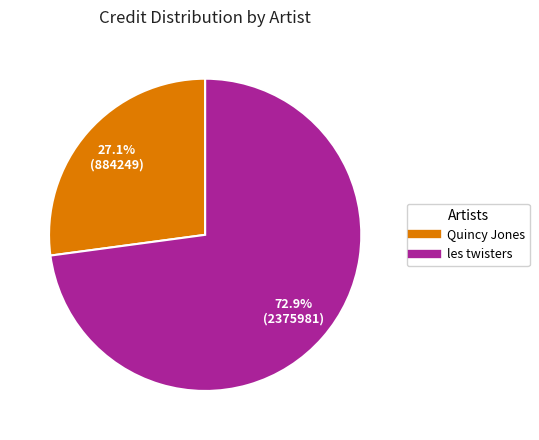

Is there a majority slice in this chart?

Yes